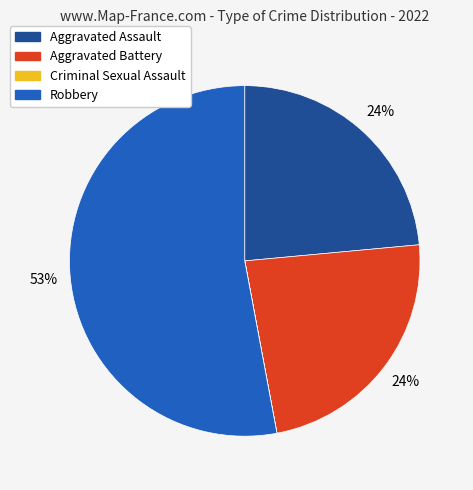

Do Robbery and Aggravated Battery together represent more than half of the pie?

Yes